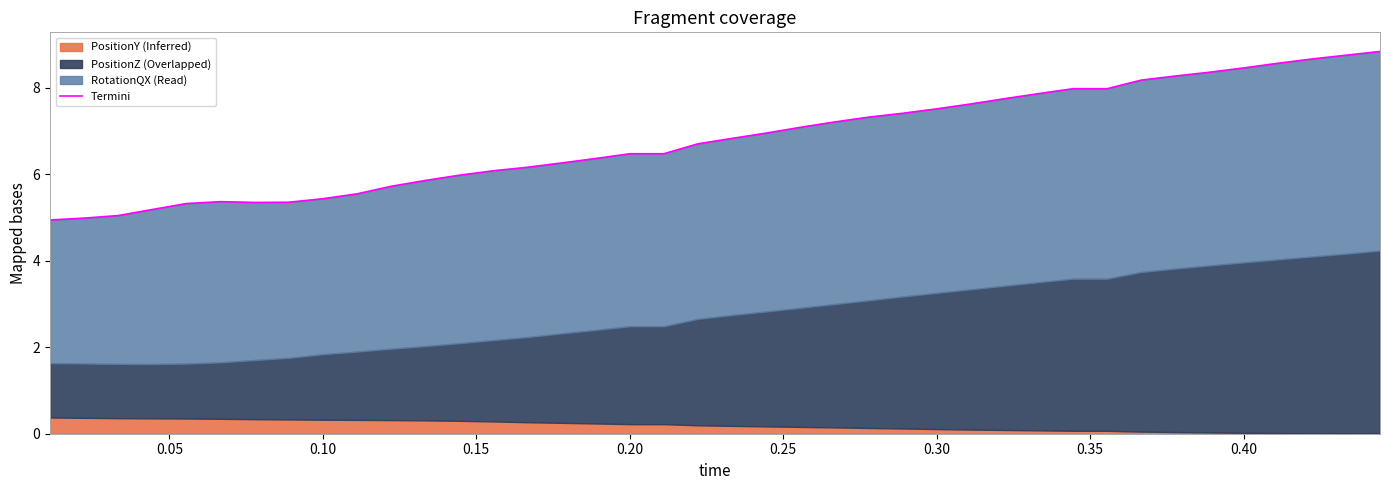

Count the number of values greater than 6.

27